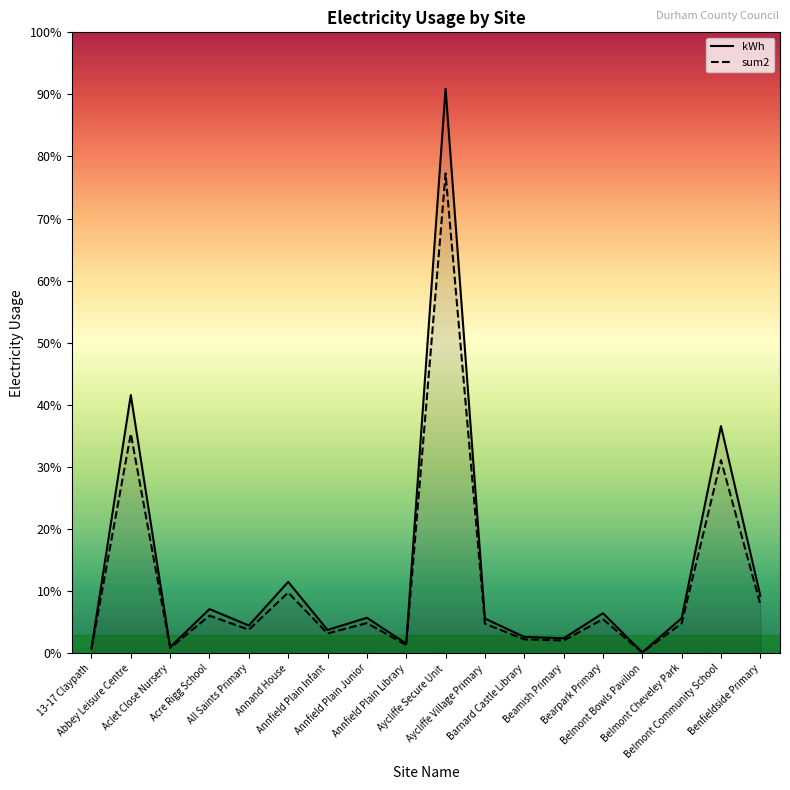

What is the difference between the sum2 values at Abbey Leisure Centre and Aycliffe Village Primary?

261072.4